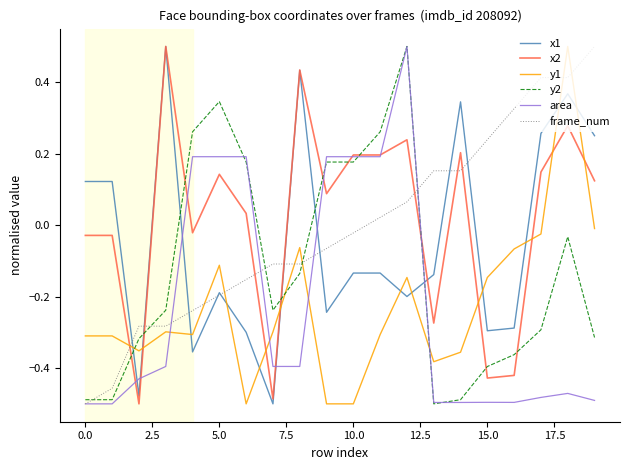

True or false: x2 and y2 cross at least once.

True